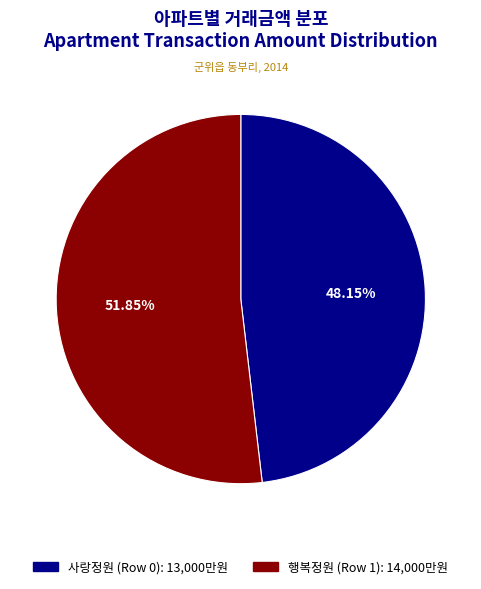

To the nearest percent, what portion does 사랑정원 (Row 0) represent?

48%